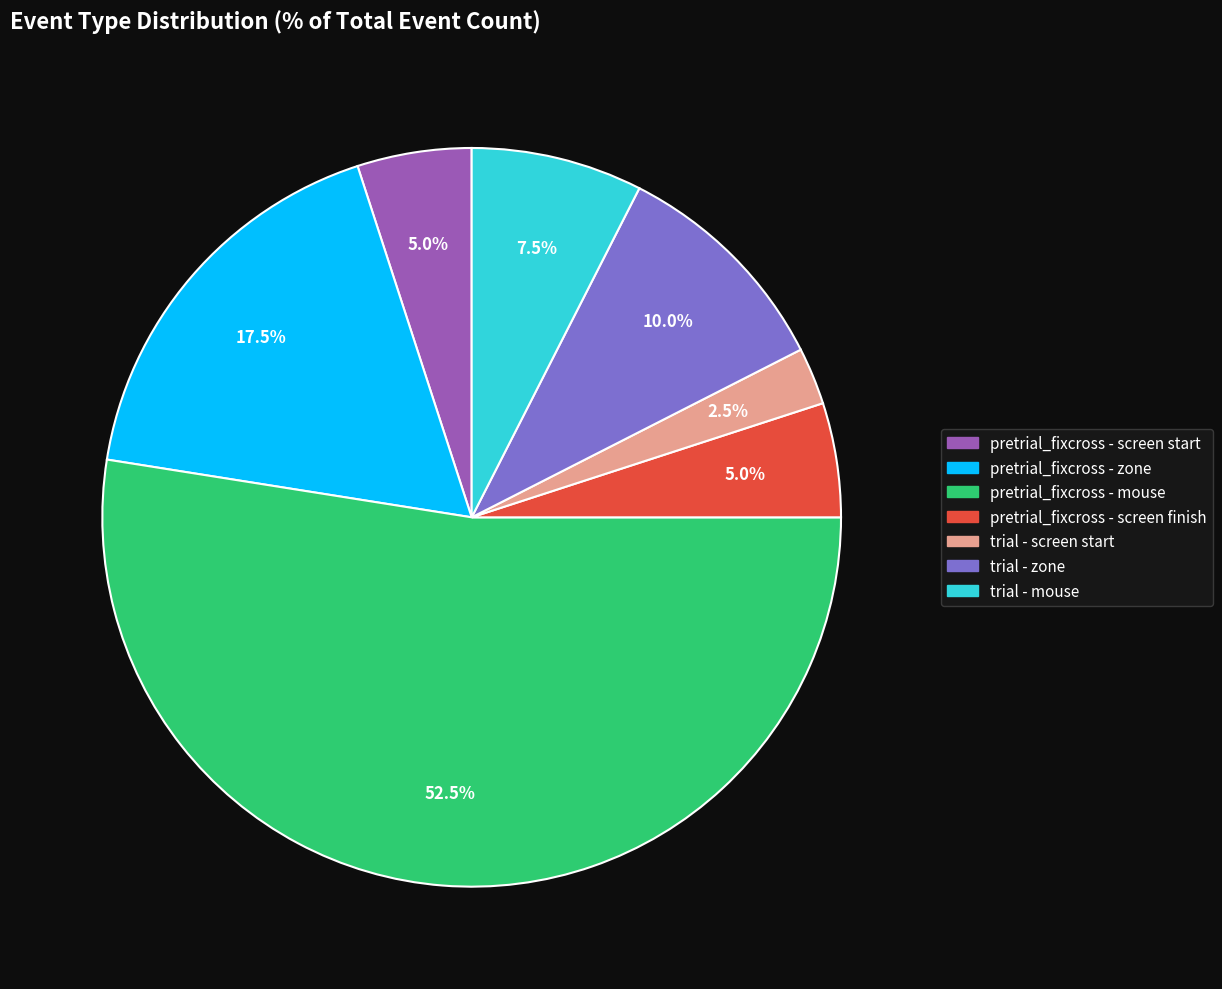

How many slices are in this pie chart?

7